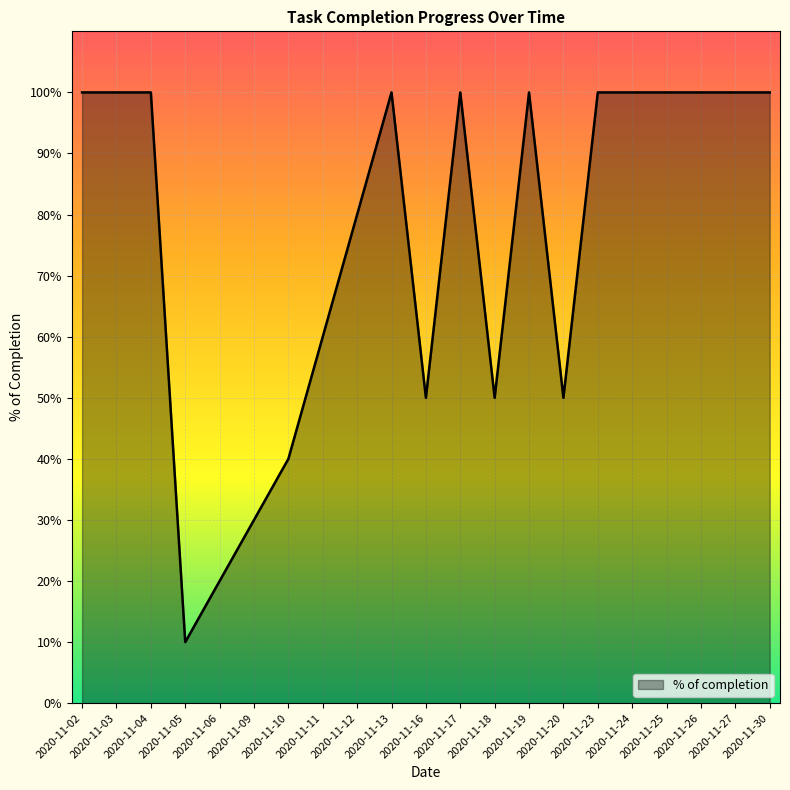

List the labels in order of value, largest first.

2020-11-02, 2020-11-03, 2020-11-04, 2020-11-13, 2020-11-17, 2020-11-19, 2020-11-23, 2020-11-24, 2020-11-25, 2020-11-26, 2020-11-27, 2020-11-30, 2020-11-12, 2020-11-11, 2020-11-16, 2020-11-18, 2020-11-20, 2020-11-10, 2020-11-09, 2020-11-06, 2020-11-05